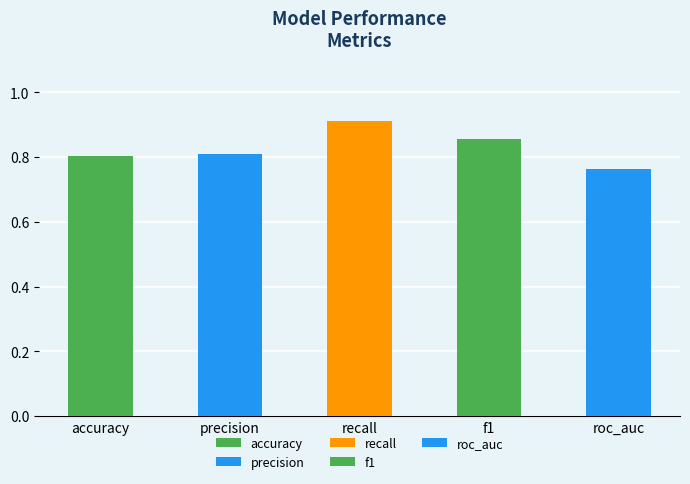

Which category has the lowest value across all series?

roc_auc